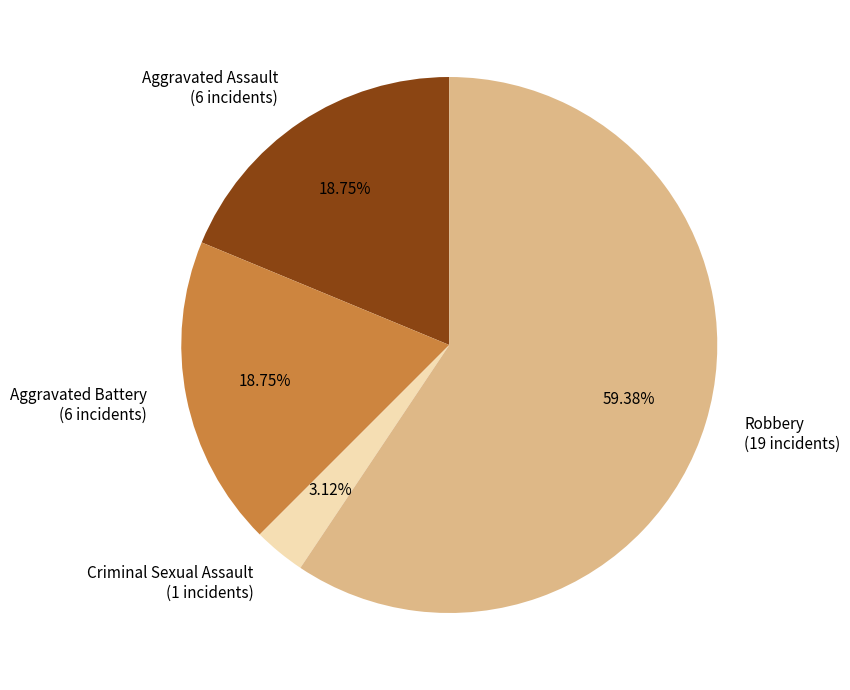

Do Aggravated Battery (6 incidents) and Criminal Sexual Assault (1 incidents) together represent more than half of the pie?

No